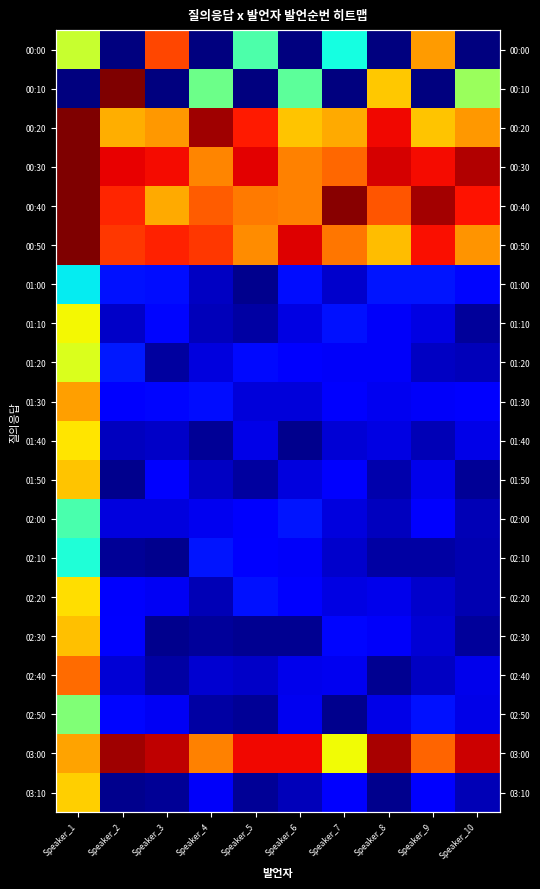

Rank the series at Speaker_8 from lowest to highest value.

00:00, 03:10, 02:40, 02:10, 01:50, 02:00, 01:40, 02:50, 02:20, 01:30, 01:10, 01:20, 02:30, 01:00, 00:10, 00:50, 00:40, 00:20, 00:30, 03:00